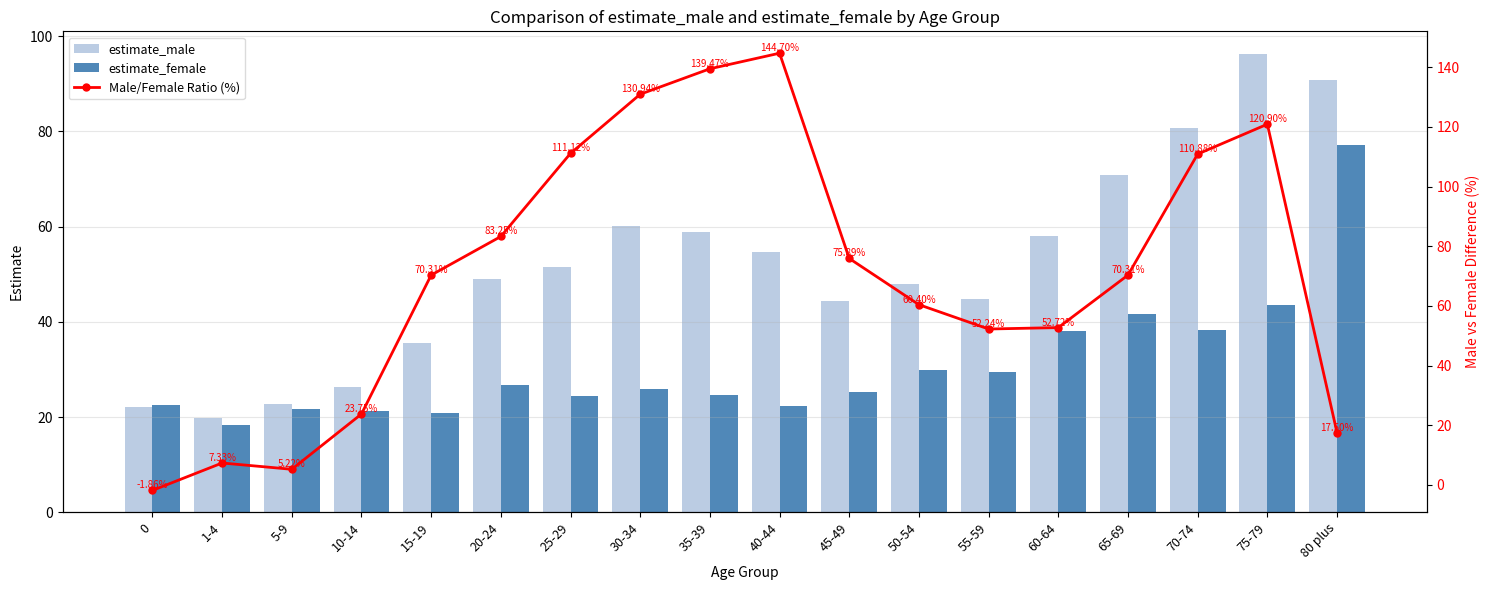

What is the sum of all estimate_female values?

552.1